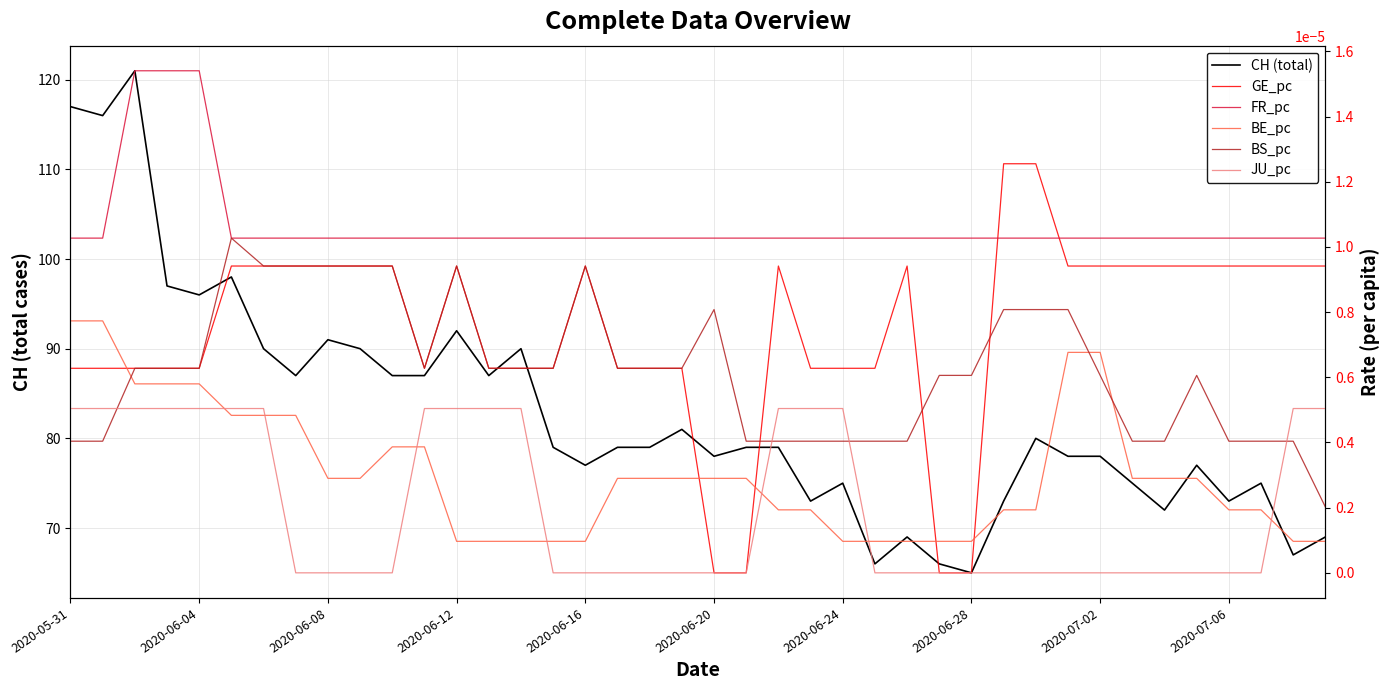

How many lines are shown in the chart?

6